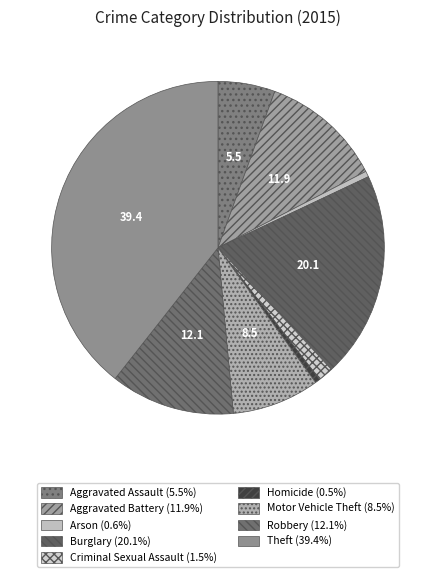

Which category has the biggest portion of the pie?

Theft